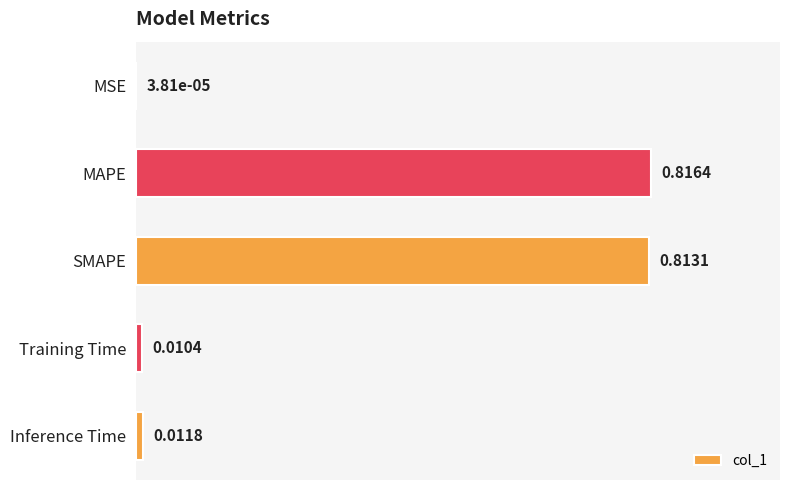

What is the sum of all values?

1.7